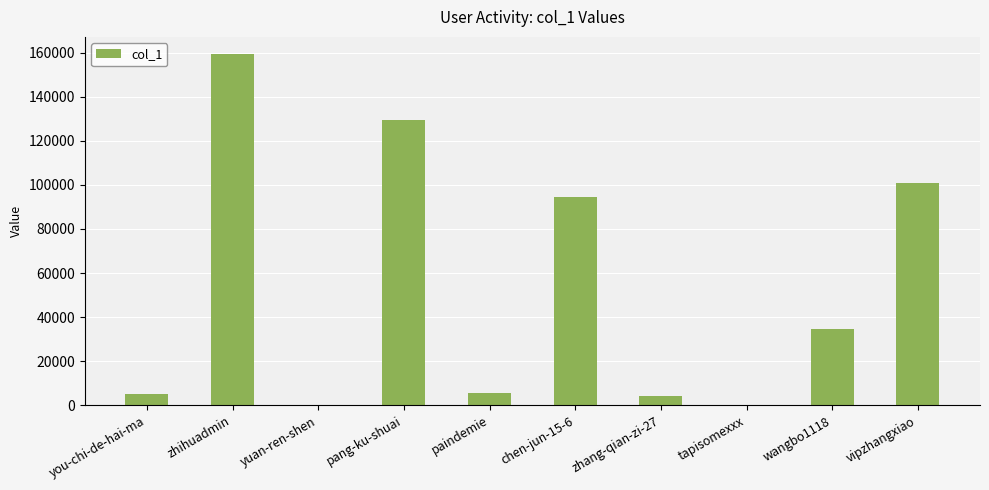

The value at vipzhangxiao is 152271. True or false?

False